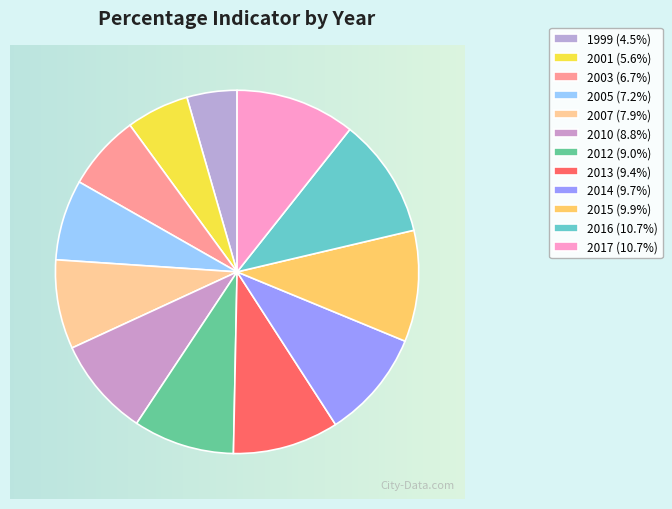

Which category has the biggest portion of the pie?

2016